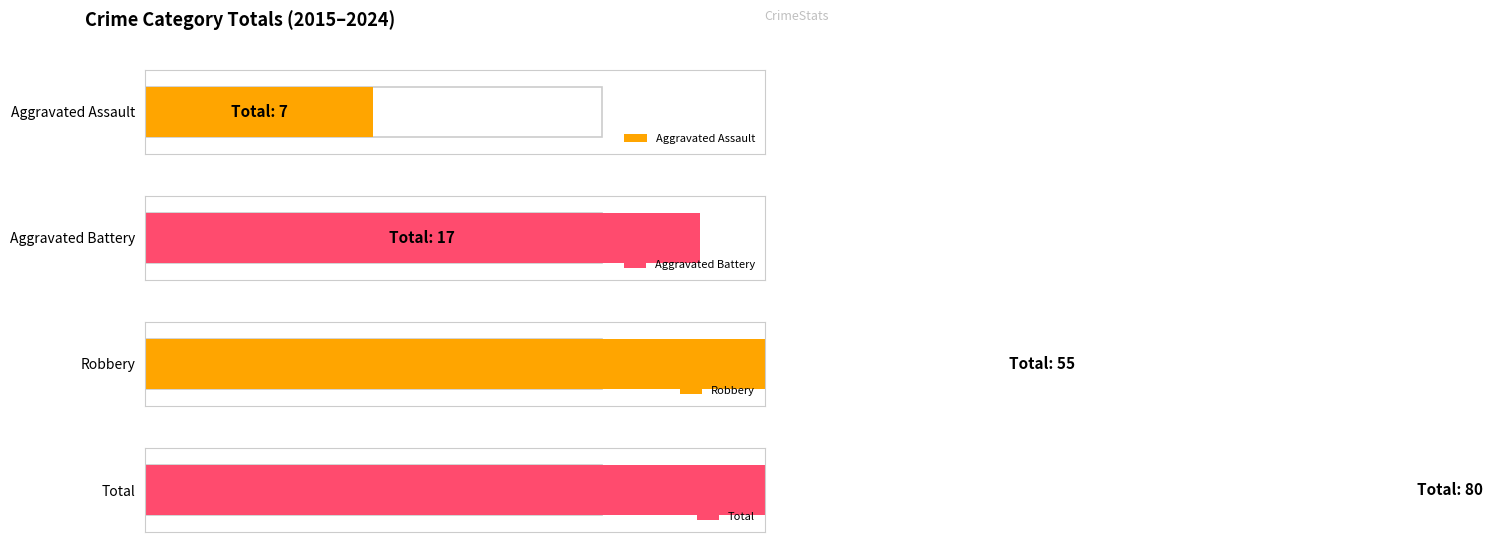

What are all the series names shown in the legend?

Aggravated Assault, Aggravated Battery, Robbery, Total